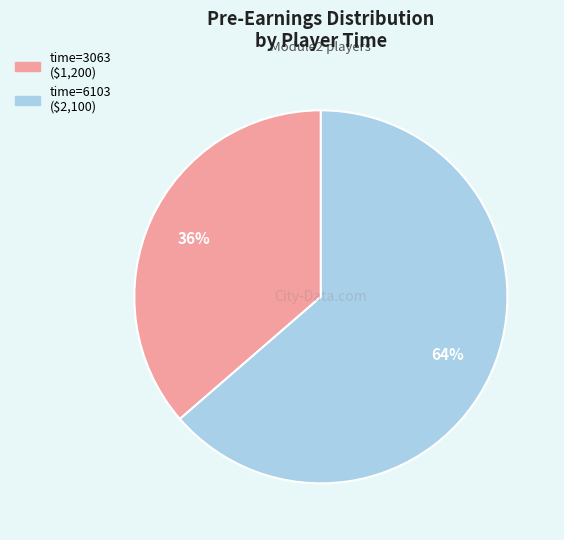

Does any single category account for the majority?

Yes